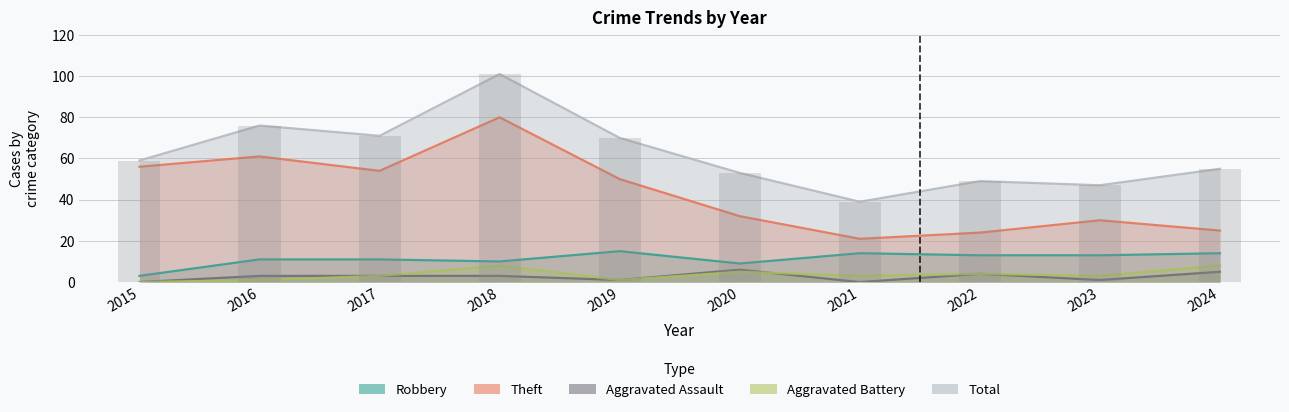

The value of Aggravated Assault at 2020 is 3. True or false?

False